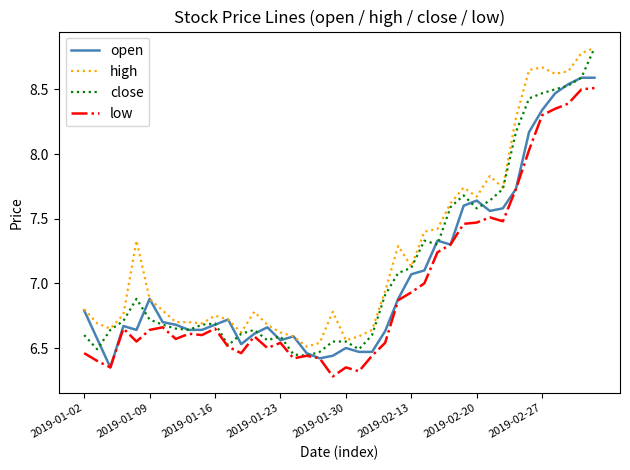

Rank the series by their average value, from lowest to highest.

low, open, close, high